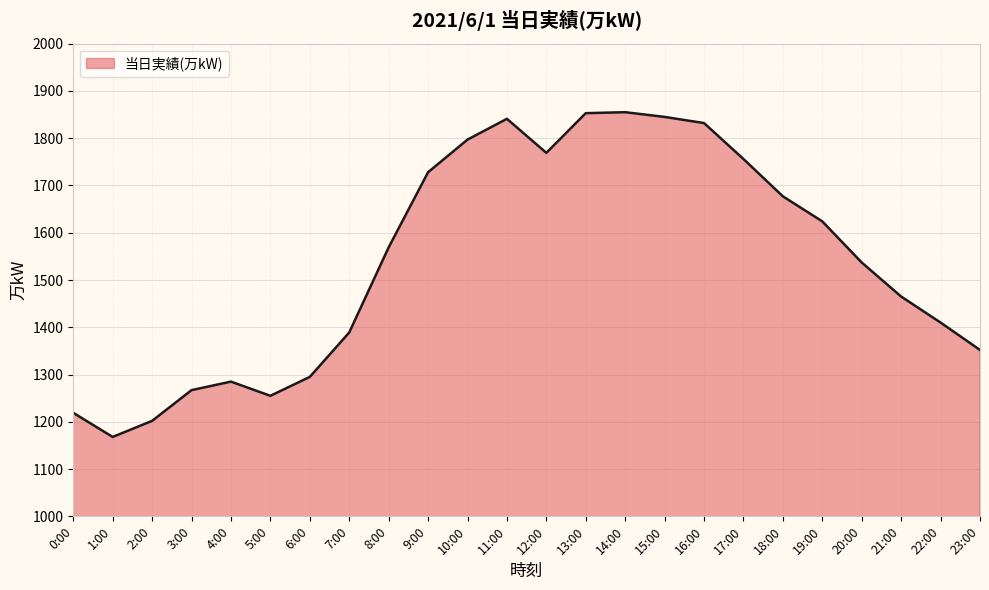

What is the difference between the values at 10:00 and 3:00?

530